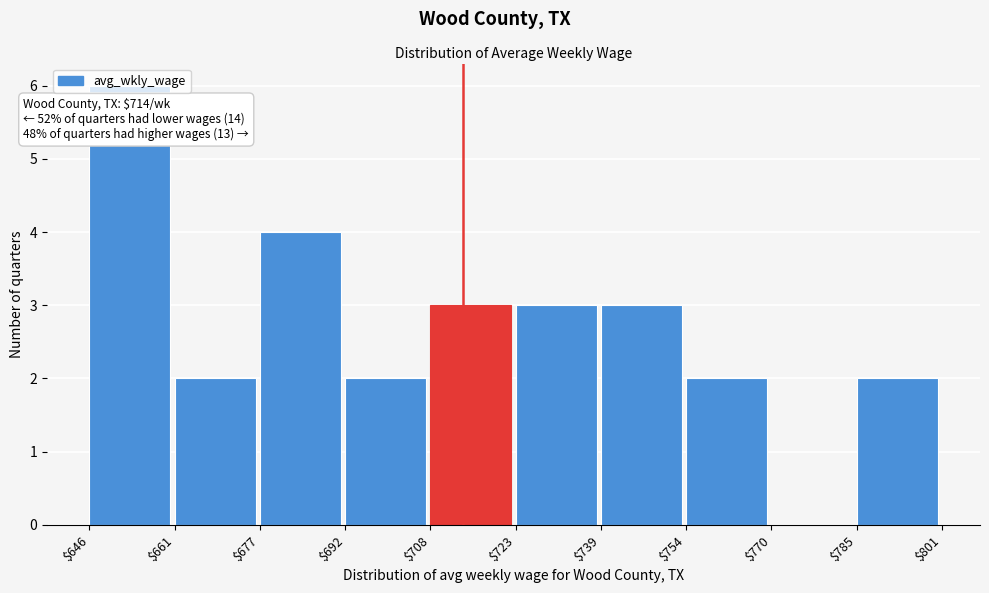

Which range on the x-axis has the tallest bar?

$646 to $661